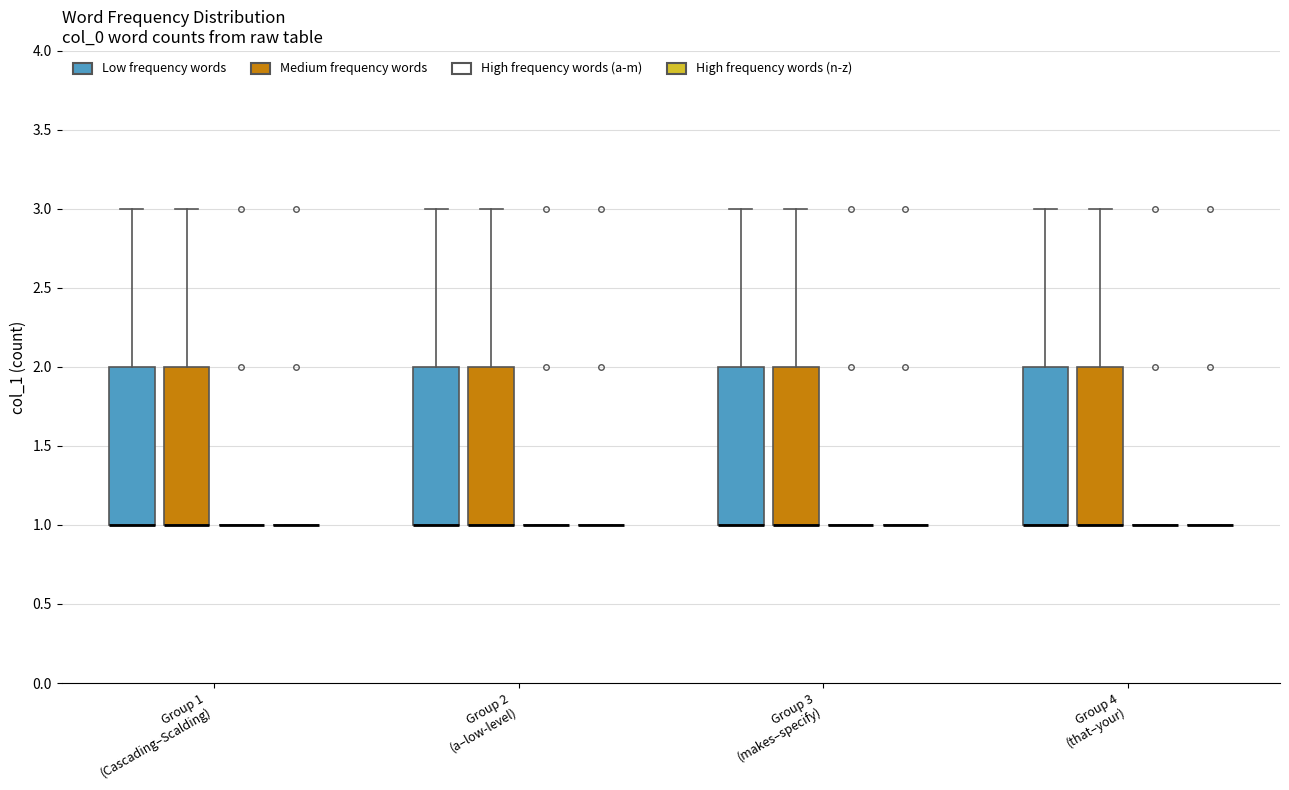

Reading left to right, transcribe this box plot: for each box, give where its median line is, the range the box spans, and where its two whiskers end, as read against the y-axis. The values are not printed on the chart, so give them approximately, as read against the axis.

Group 1 (Cascading–Scalding) (Low frequency words): median 1 (drawn on the box's lower edge), box 1 to 2, whiskers 1 to 3
Group 1 (Cascading–Scalding) (Medium frequency words): median 1 (drawn on the box's lower edge), box 1 to 2, whiskers 1 to 3
Group 1 (Cascading–Scalding) (High frequency words (a-m)): box collapsed to a line at 1, whiskers 1 to 1
Group 1 (Cascading–Scalding) (High frequency words (n-z)): box collapsed to a line at 1, whiskers 1 to 1
Group 2 (a–low-level) (Low frequency words): median 1 (drawn on the box's lower edge), box 1 to 2, whiskers 1 to 3
Group 2 (a–low-level) (Medium frequency words): median 1 (drawn on the box's lower edge), box 1 to 2, whiskers 1 to 3
Group 2 (a–low-level) (High frequency words (a-m)): box collapsed to a line at 1, whiskers 1 to 1
Group 2 (a–low-level) (High frequency words (n-z)): box collapsed to a line at 1, whiskers 1 to 1
Group 3 (makes–specify) (Low frequency words): median 1 (drawn on the box's lower edge), box 1 to 2, whiskers 1 to 3
Group 3 (makes–specify) (Medium frequency words): median 1 (drawn on the box's lower edge), box 1 to 2, whiskers 1 to 3
Group 3 (makes–specify) (High frequency words (a-m)): box collapsed to a line at 1, whiskers 1 to 1
Group 3 (makes–specify) (High frequency words (n-z)): box collapsed to a line at 1, whiskers 1 to 1
Group 4 (that–your) (Low frequency words): median 1 (drawn on the box's lower edge), box 1 to 2, whiskers 1 to 3
Group 4 (that–your) (Medium frequency words): median 1 (drawn on the box's lower edge), box 1 to 2, whiskers 1 to 3
Group 4 (that–your) (High frequency words (a-m)): box collapsed to a line at 1, whiskers 1 to 1
Group 4 (that–your) (High frequency words (n-z)): box collapsed to a line at 1, whiskers 1 to 1